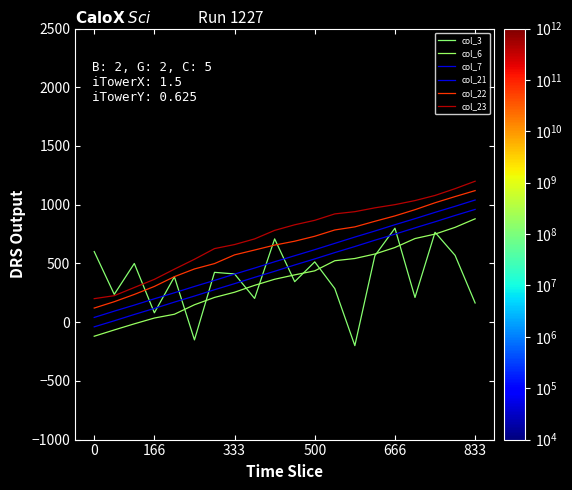

How many intersections are there between col_3 and col_7?

9